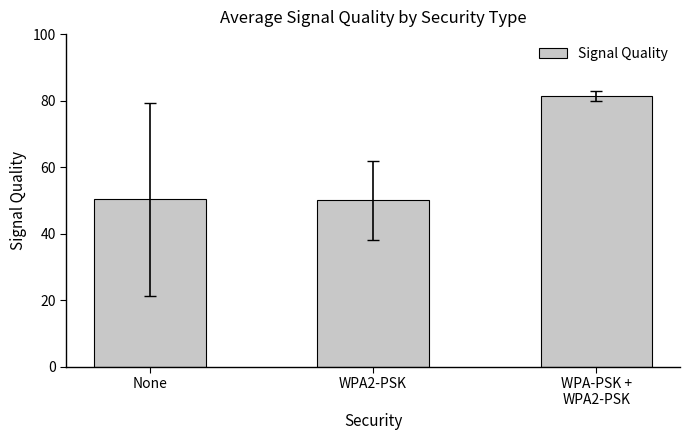

What is the label of the 3rd bar from the left?

WPA-PSK +
WPA2-PSK